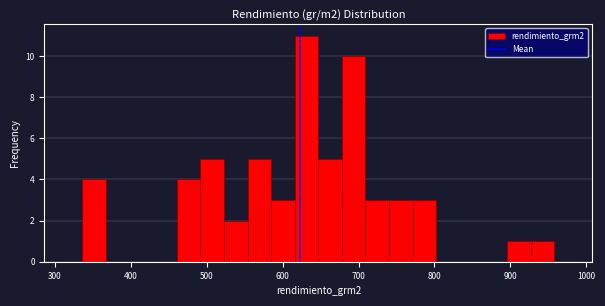

Read against the x-axis, roughly where is the centre of the tallest bar?

630